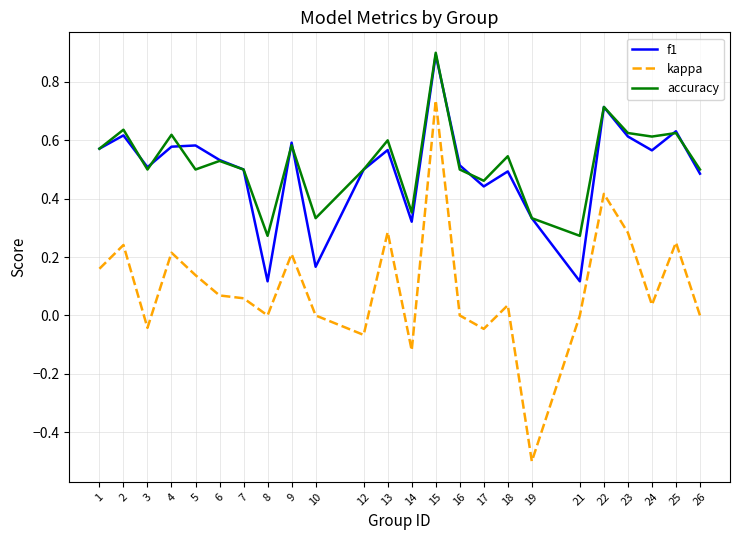

Does the chart display data point markers on the line(s)?

No